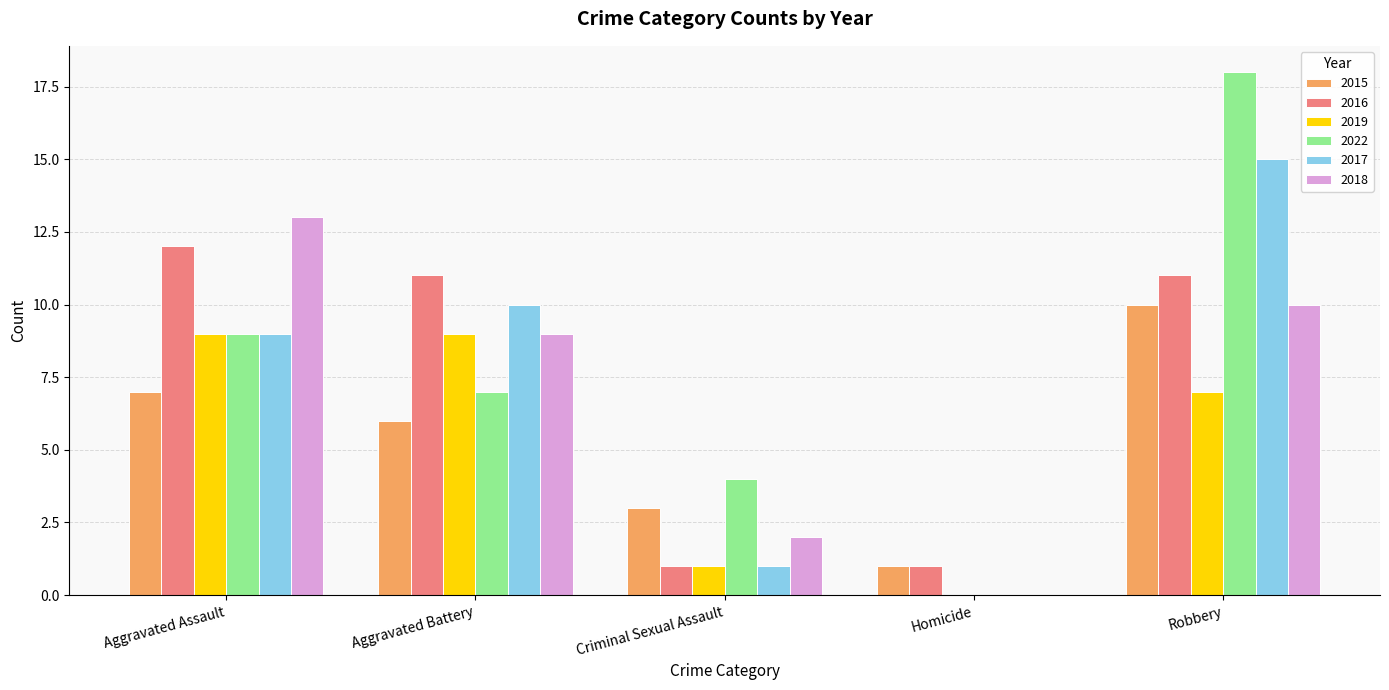

How many categories are shown in the chart?

5